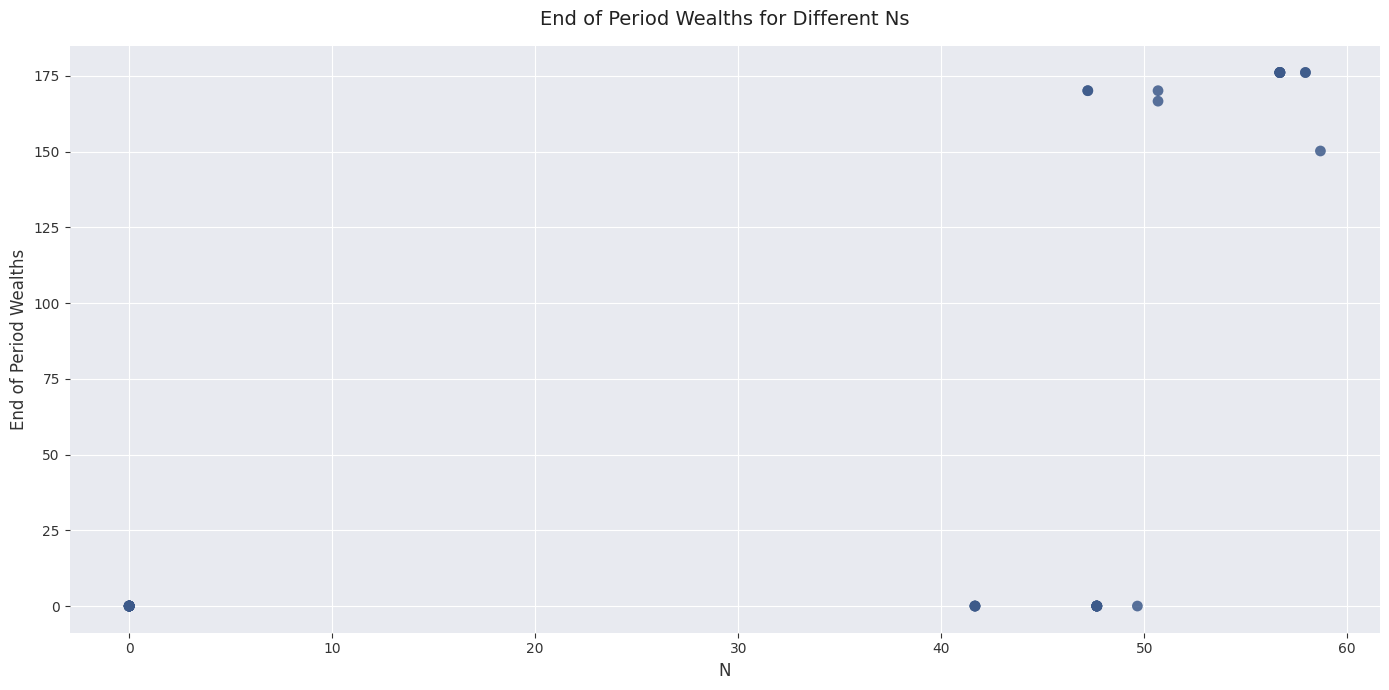

What Y value in the scatter plot is closest to 88?

150.2